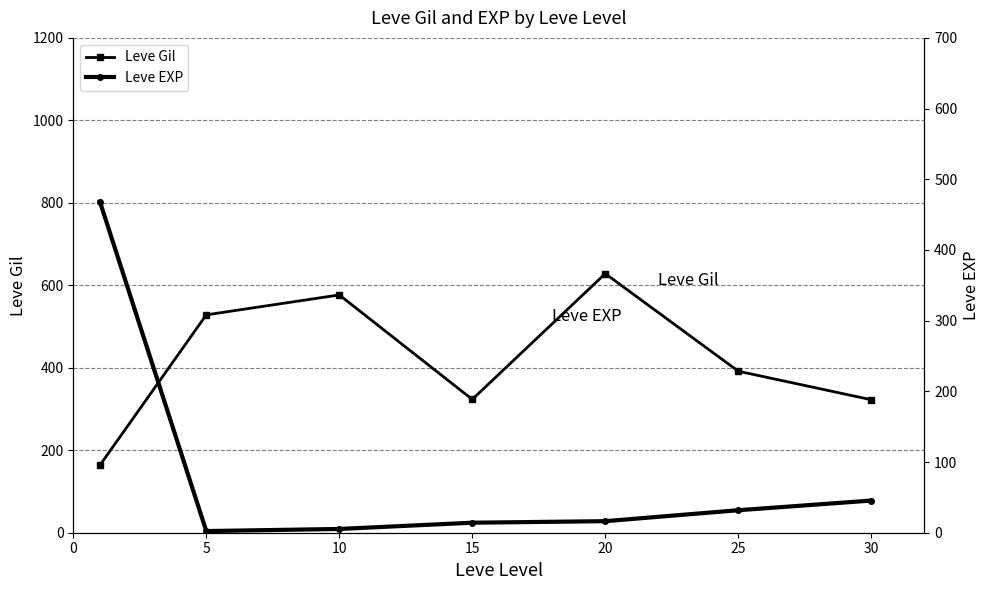

Which series has the largest total across all categories?

Leve Gil